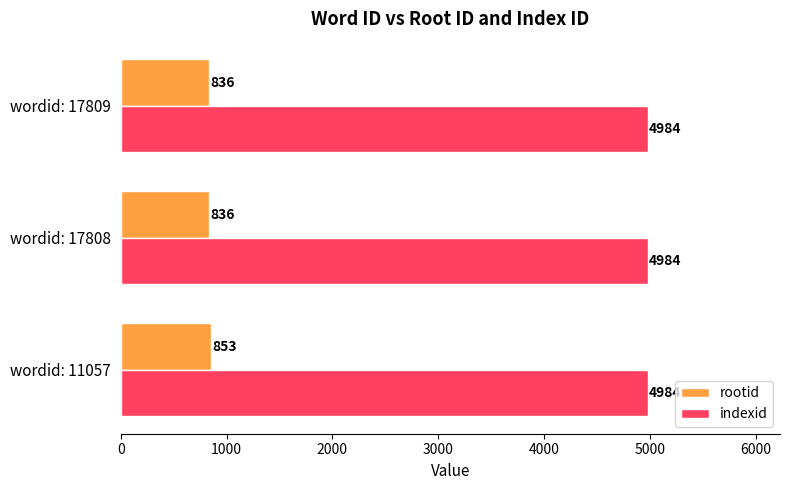

The value of indexid at wordid: 11057 is 4984. True or false?

True